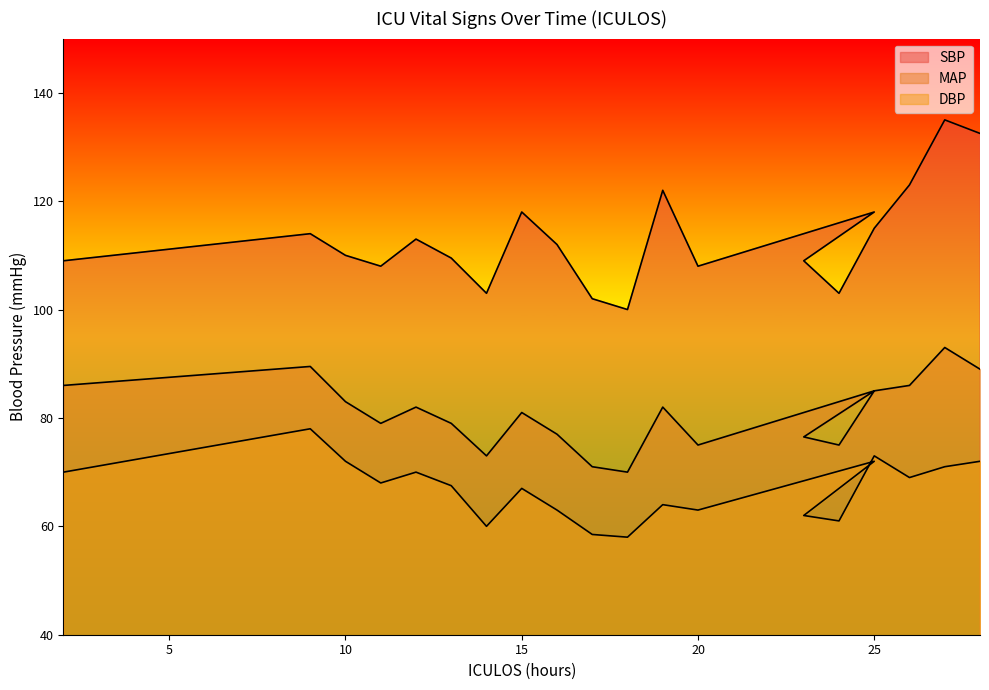

Reading left to right, what are all the values shown in this chart?

SBP: 2=109.0	9=114.0	10=110.0	11=108.0	12=113.0	13=109.5	14=103.0	15=118.0	16=112.0	17=102.0	18=100.0	19=122.0	20=108.0	25=118.0	23=109.0	24=103.0	25=115.0	26=123.0	27=135.0	28=132.5
MAP: 2=86.0	9=89.5	10=83.0	11=79.0	12=82.0	13=79.0	14=73.0	15=81.0	16=77.0	17=71.0	18=70.0	19=82.0	20=75.0	25=85.0	23=76.5	24=75.0	25=85.0	26=86.0	27=93.0	28=89.0
DBP: 2=70.0	9=78.0	10=72.0	11=68.0	12=70.0	13=67.5	14=60.0	15=67.0	16=63.0	17=58.5	18=58.0	19=64.0	20=63.0	25=72.0	23=62.0	24=61.0	25=73.0	26=69.0	27=71.0	28=72.0